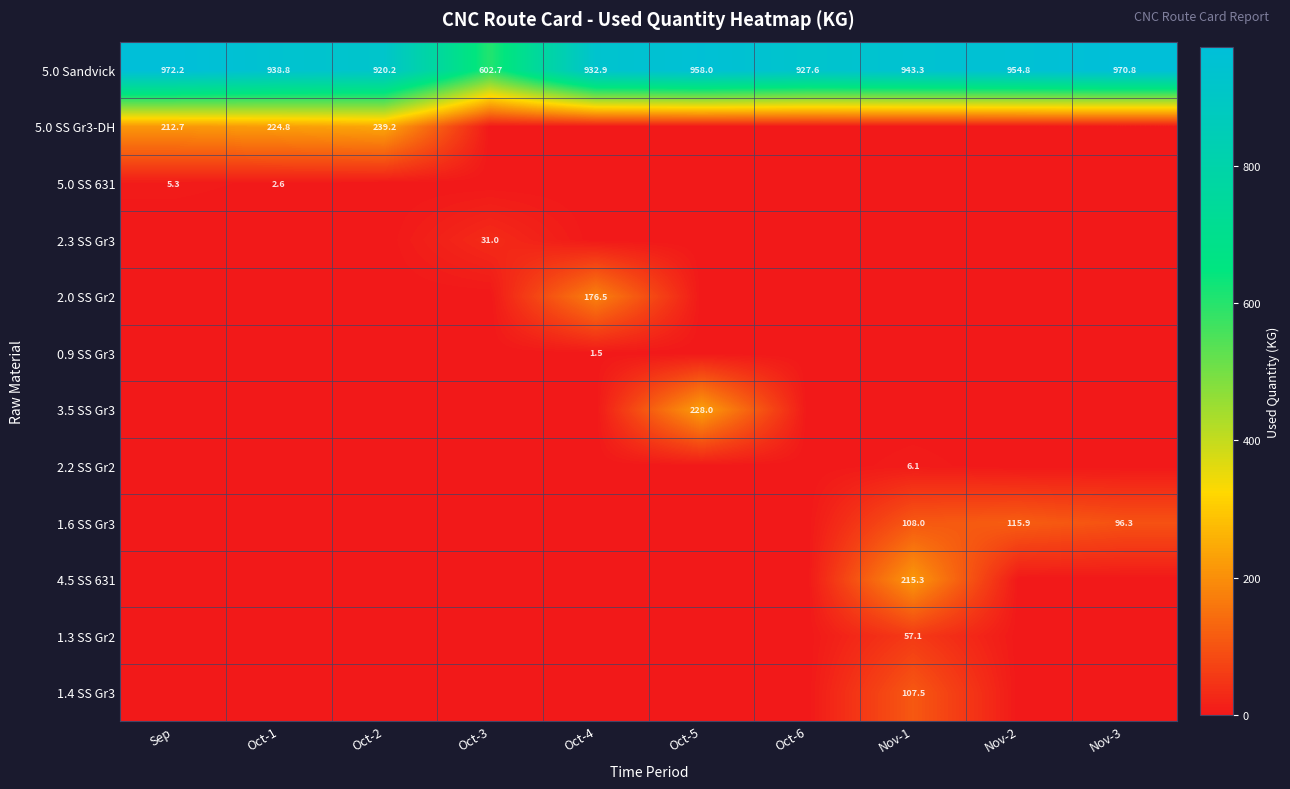

Is it true that 1.6 SS Gr3 equals 143.5 at Nov-3?

False